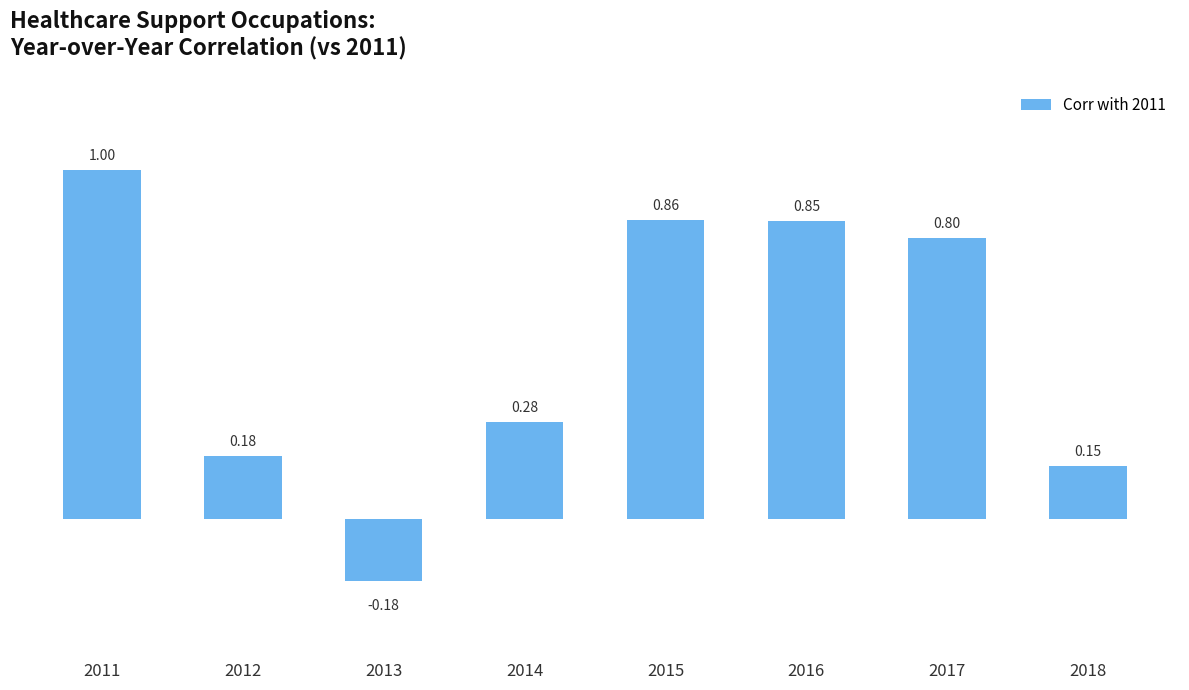

List the labels in order of value, largest first.

2011, 2015, 2016, 2017, 2014, 2012, 2018, 2013